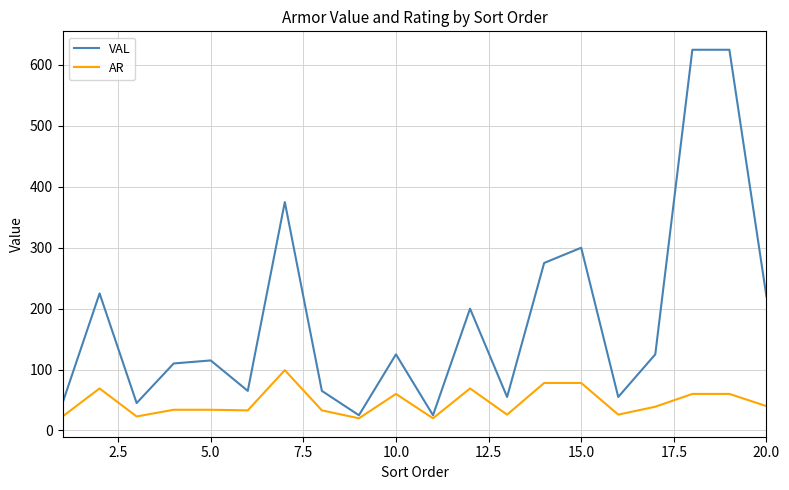

How many interior local valleys does the VAL series have?

6